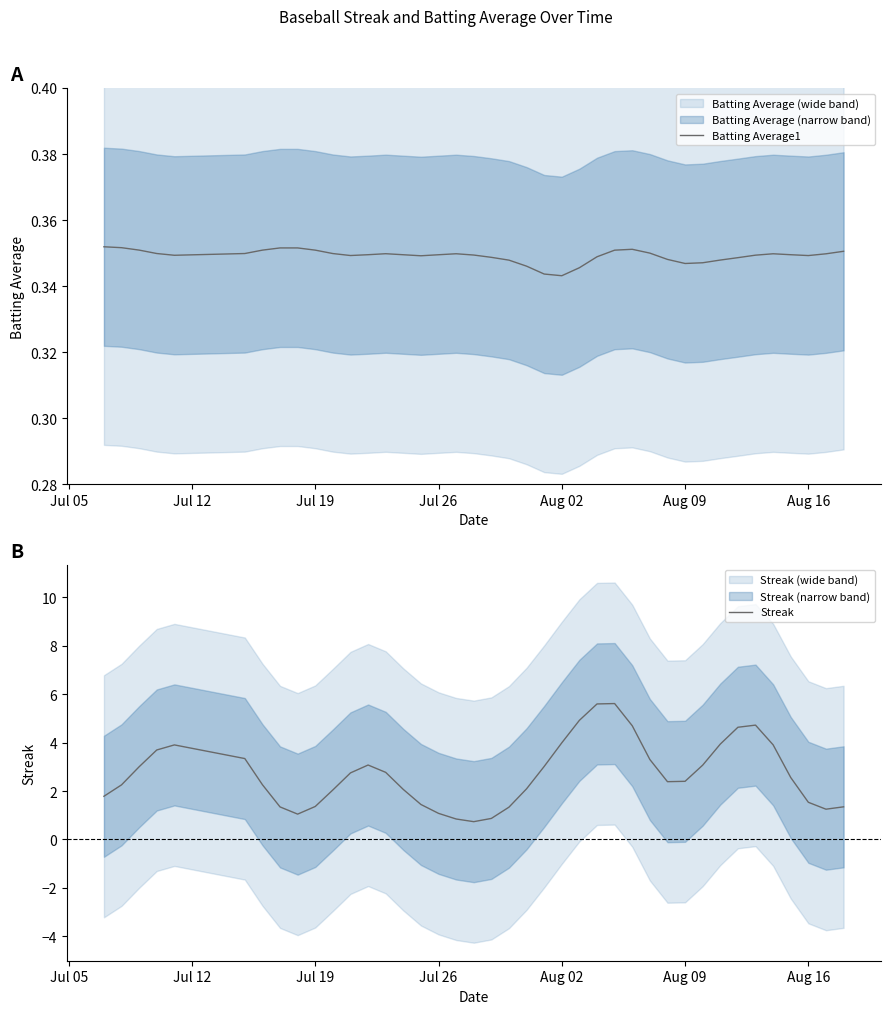

What is the lowest value of the Streak series?

0.7